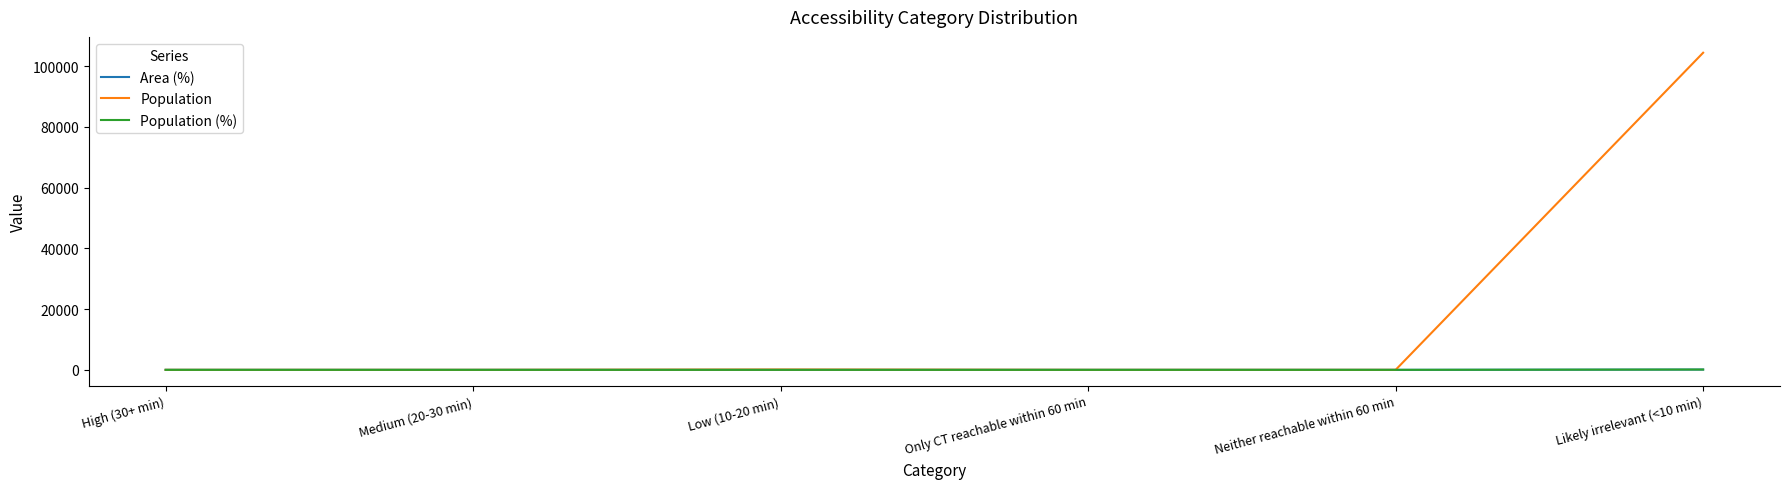

At which category is the sum across all series the highest?

Likely irrelevant (<10 min)